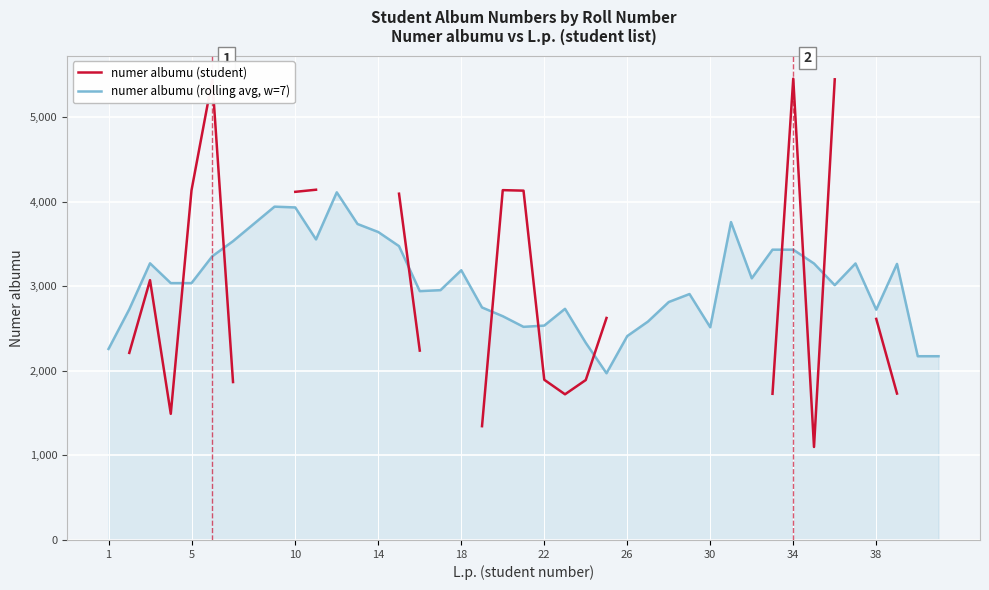

What is the maximum value for numer albumu (rolling avg, w=7)?

4112.0